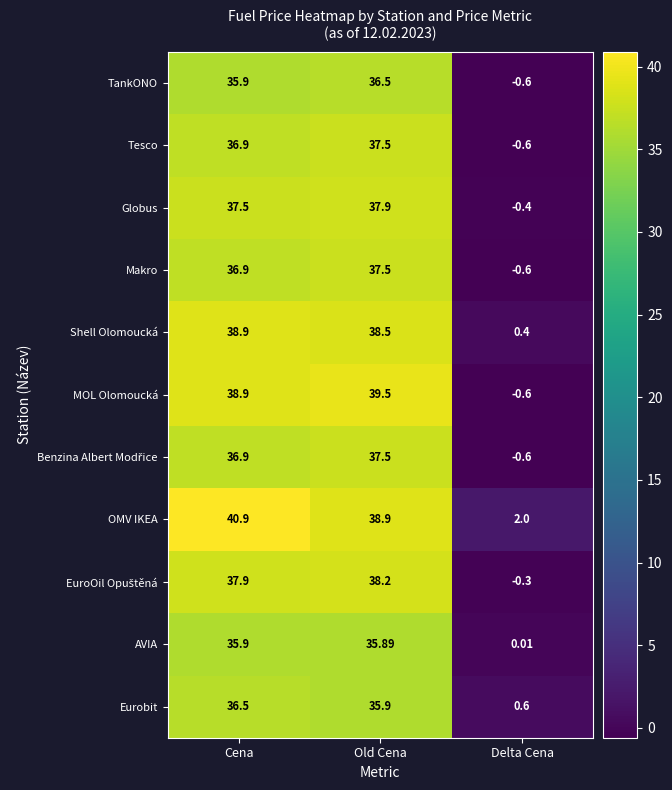

Which series has the widest spread of values?

MOL Olomoucká